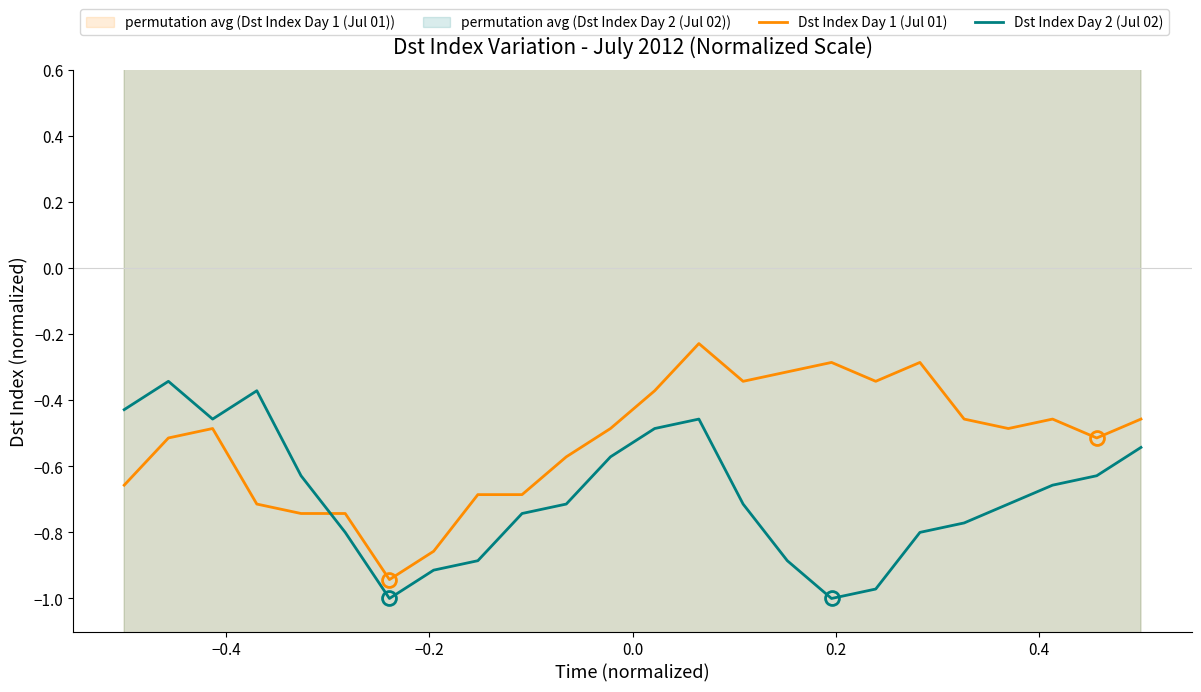

What is the greatest value displayed?

-0.2